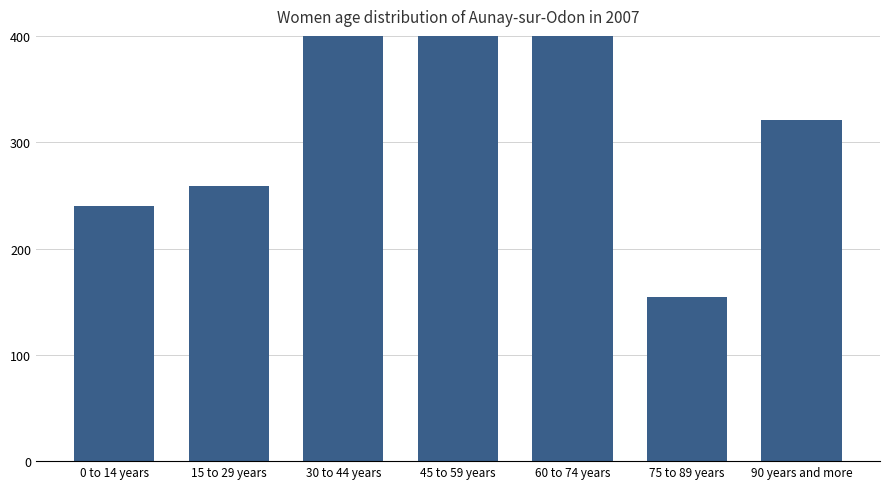

What position from the left is 75 to 89 years?

6